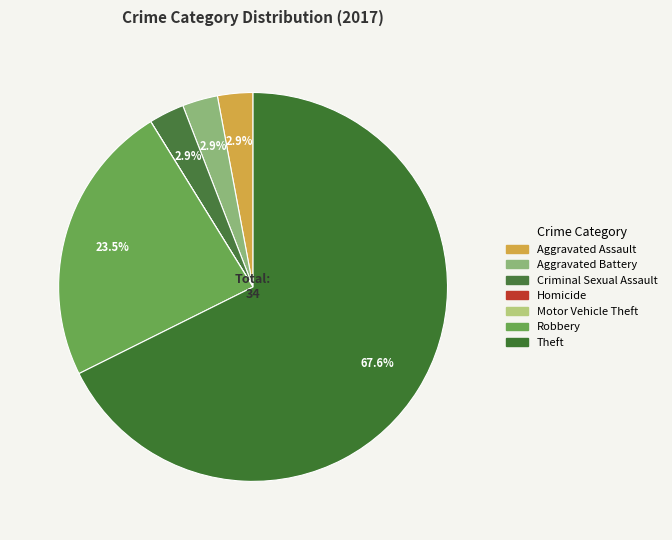

What percentage is NOT represented by Motor Vehicle Theft?

100.0%